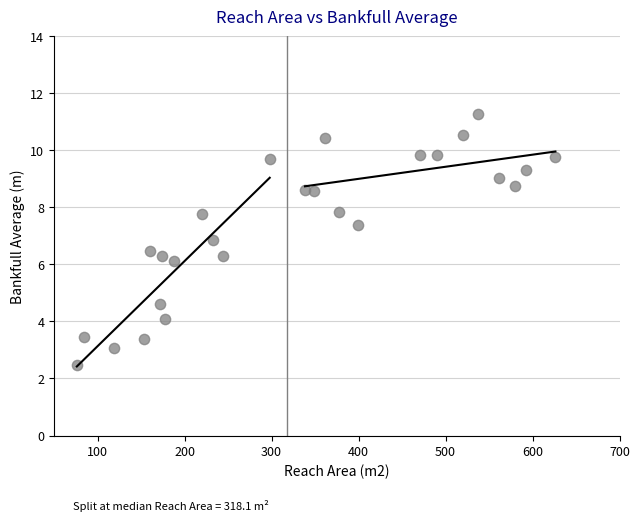

What is the range of Y values (max minus min)?

8.8